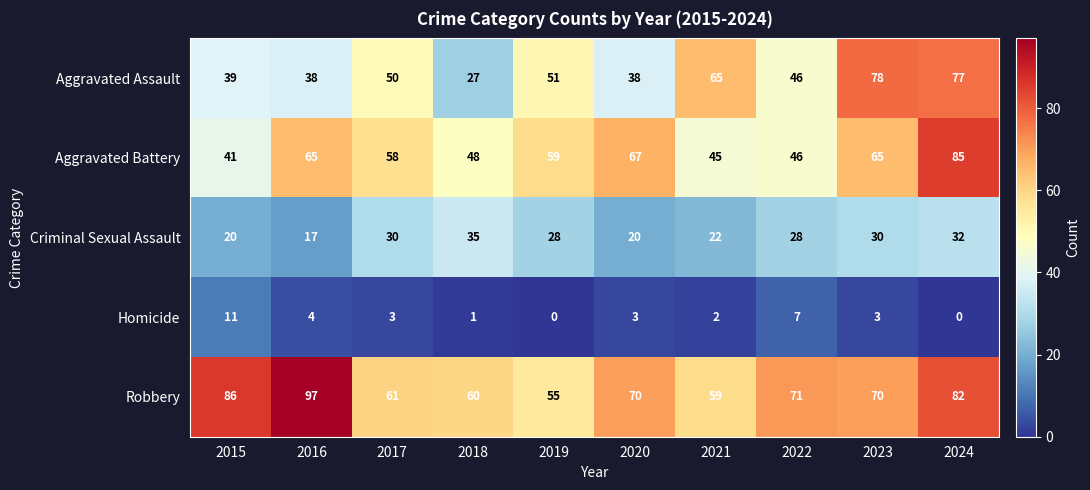

What is the total value across all series at 2015?

197